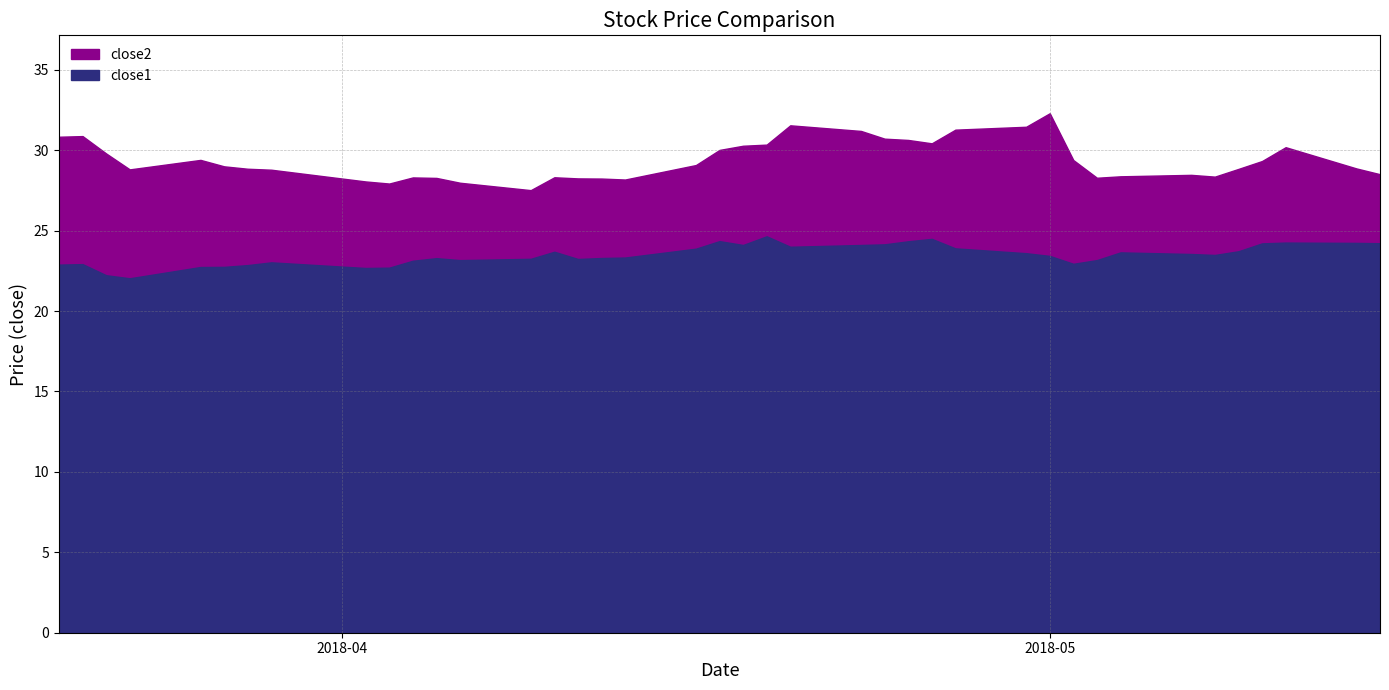

Is the value of close2 at 2018-04-18 greater than the value of close1 at 2018-05-07?

Yes